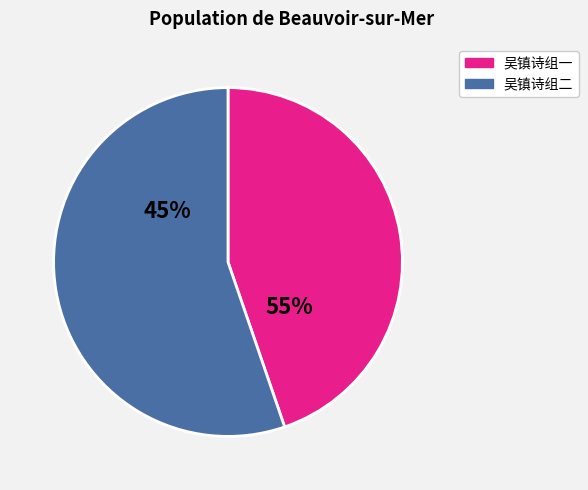

Is it true that 画竹与吴镇 is 1% of the pie?

False